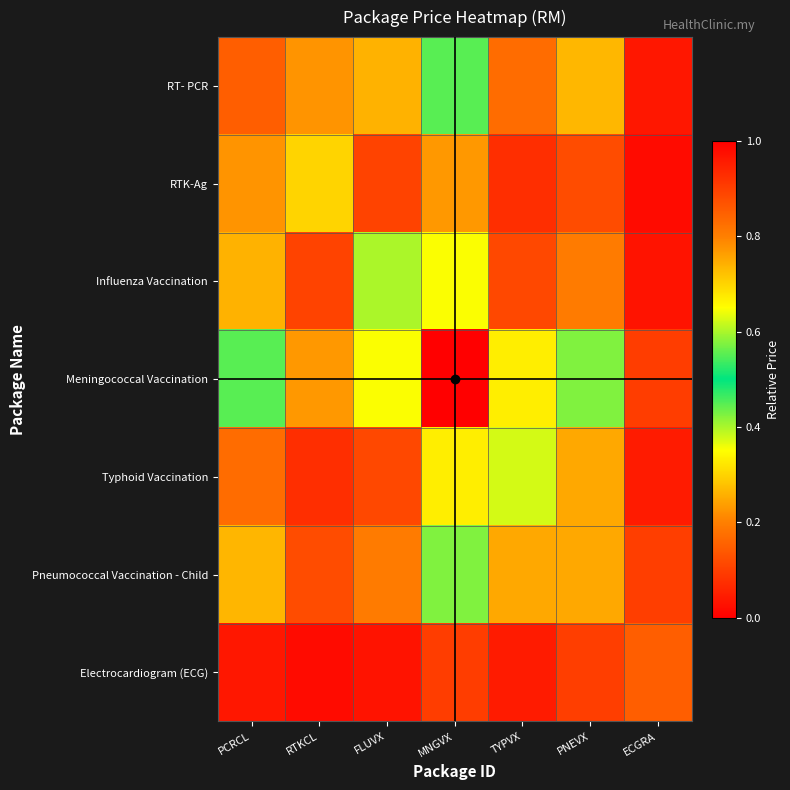

Which series has the largest total across all categories?

Meningococcal Vaccination